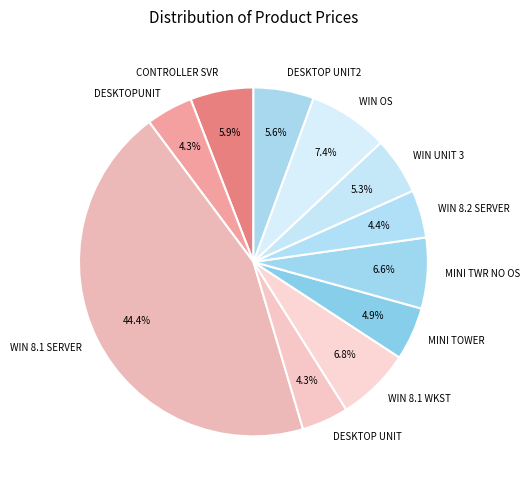

How many segments does this pie chart have?

11